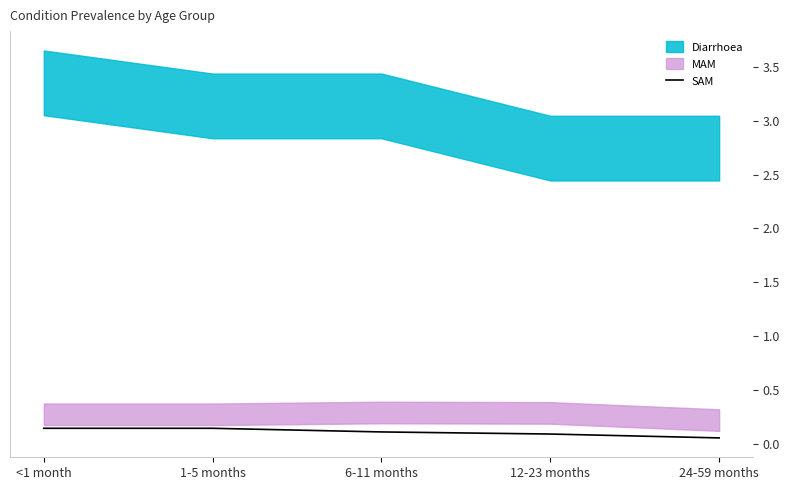

Count the number of categories in the chart.

5